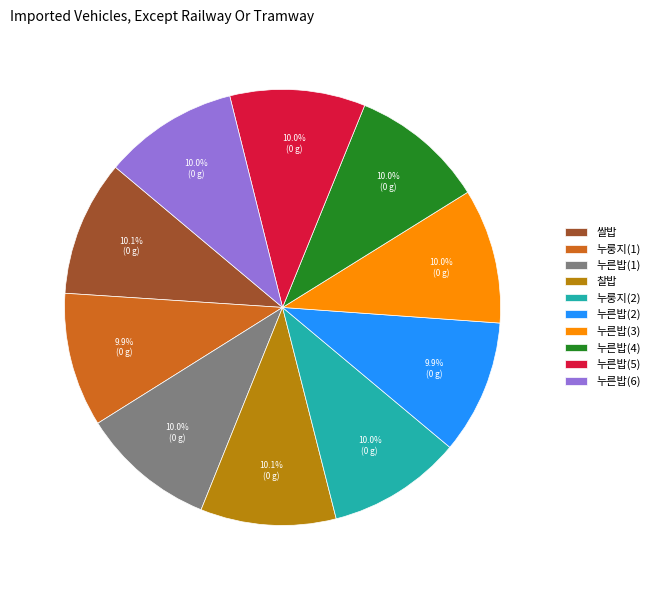

Count the number of slices in the pie.

10